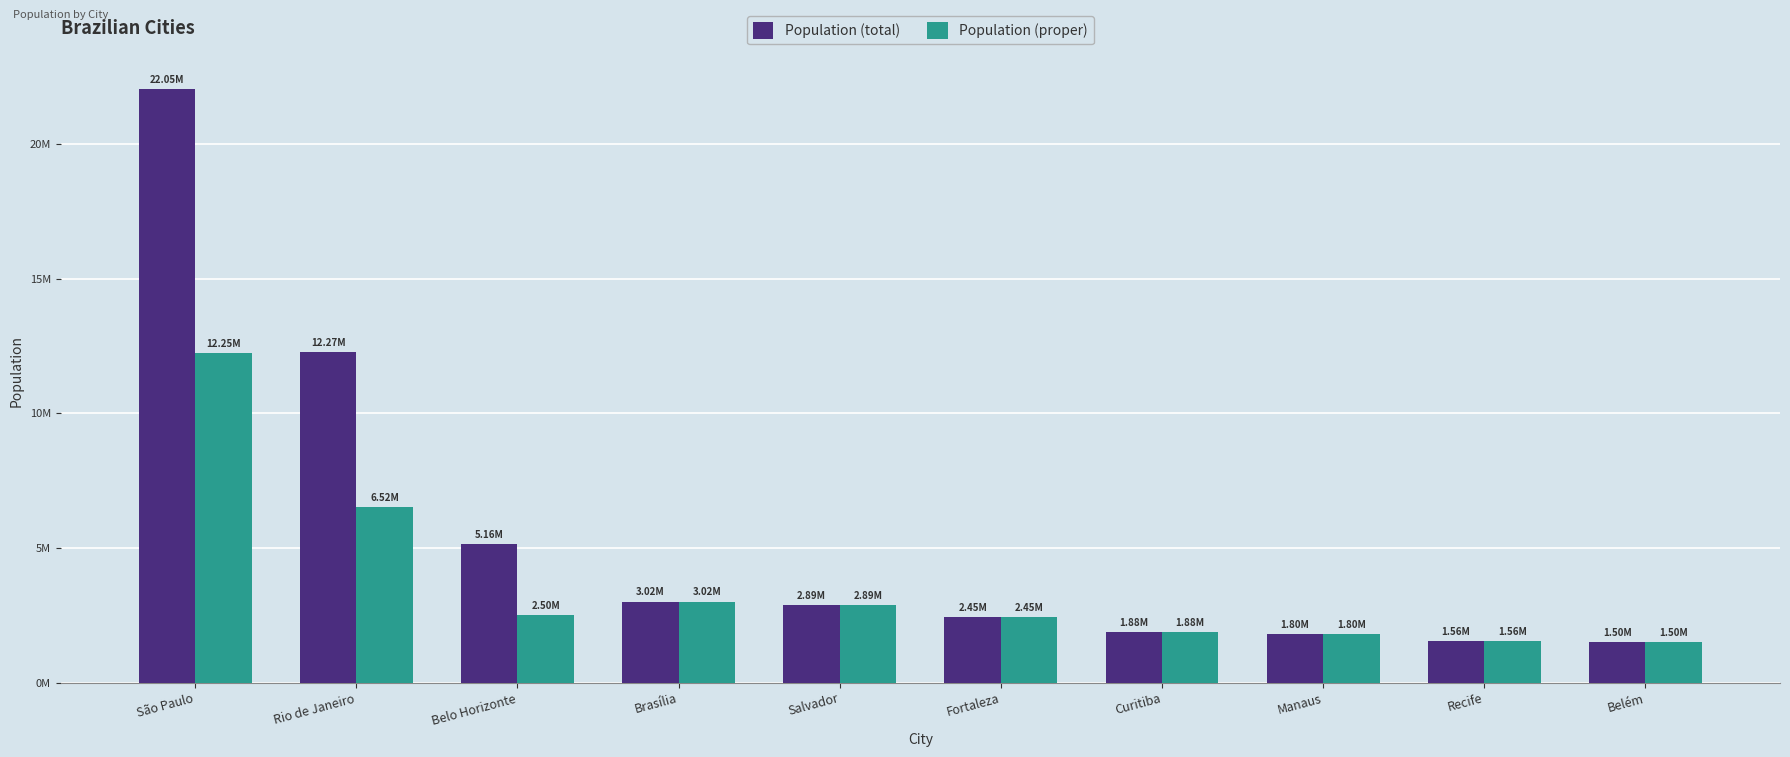

Is the value of Population (total) at Fortaleza greater than the value of Population (proper) at Salvador?

No